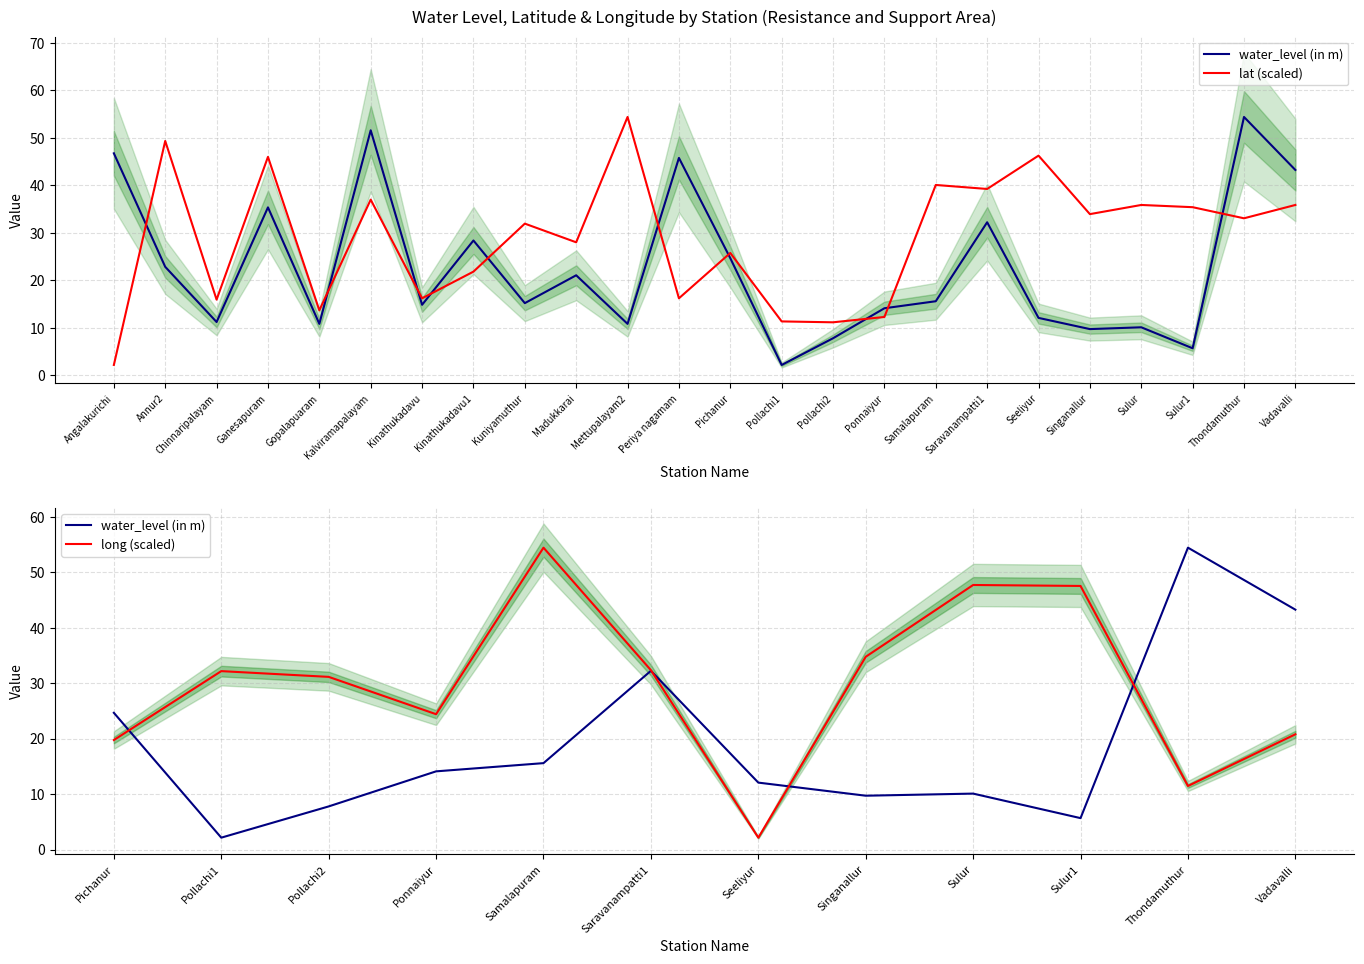

How many data points in lat are less than 33?

12